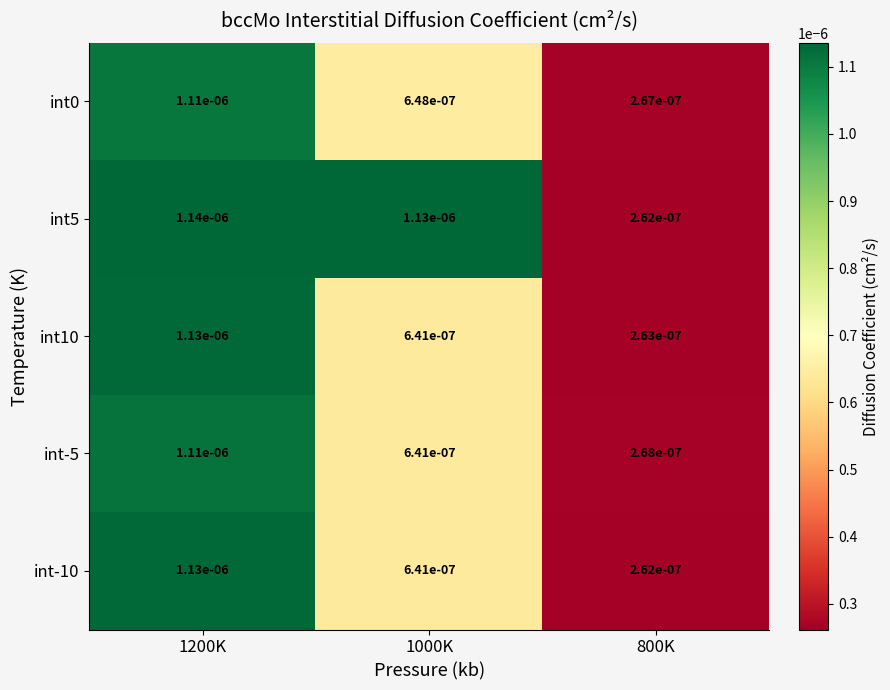

How many categories are shown in the chart?

3